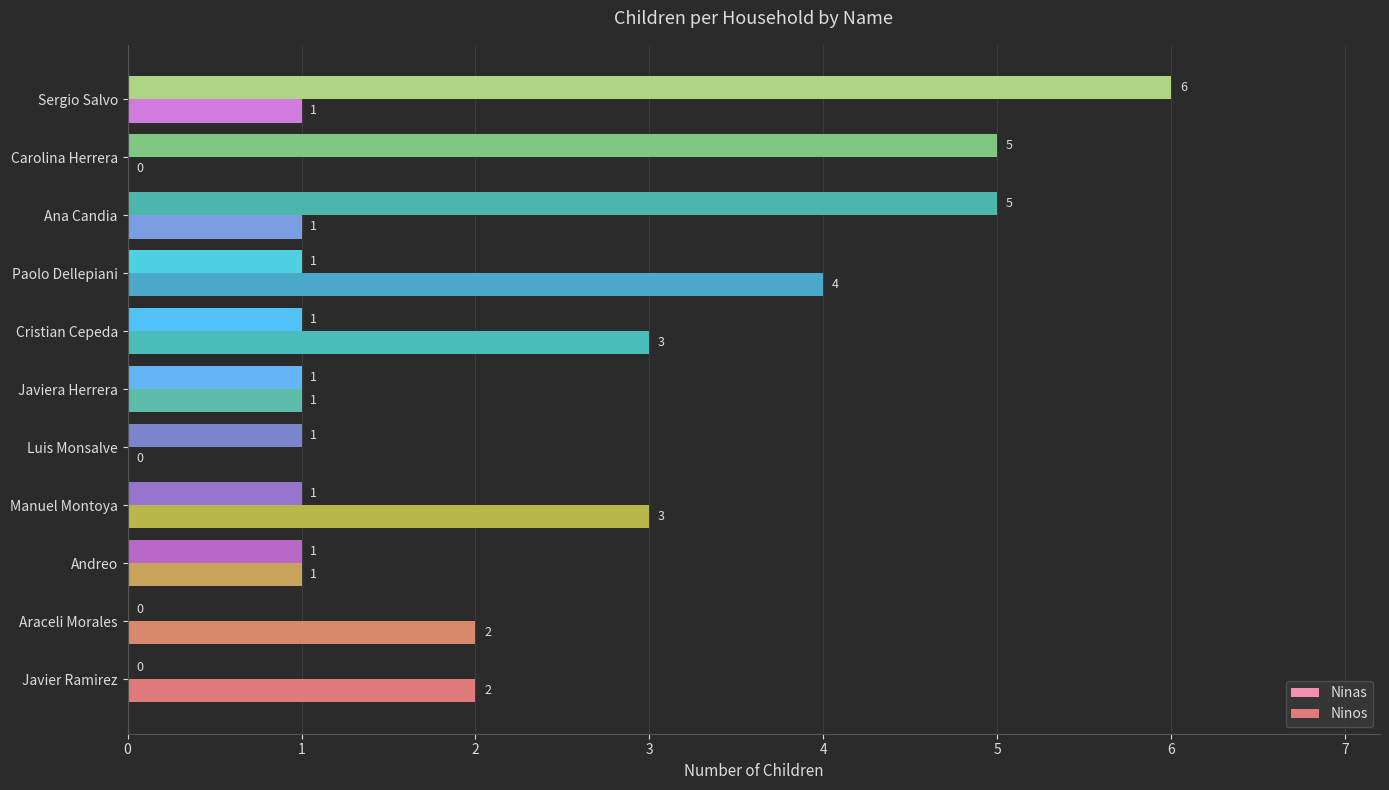

What are all the series names shown in the legend?

Ninas, Ninos